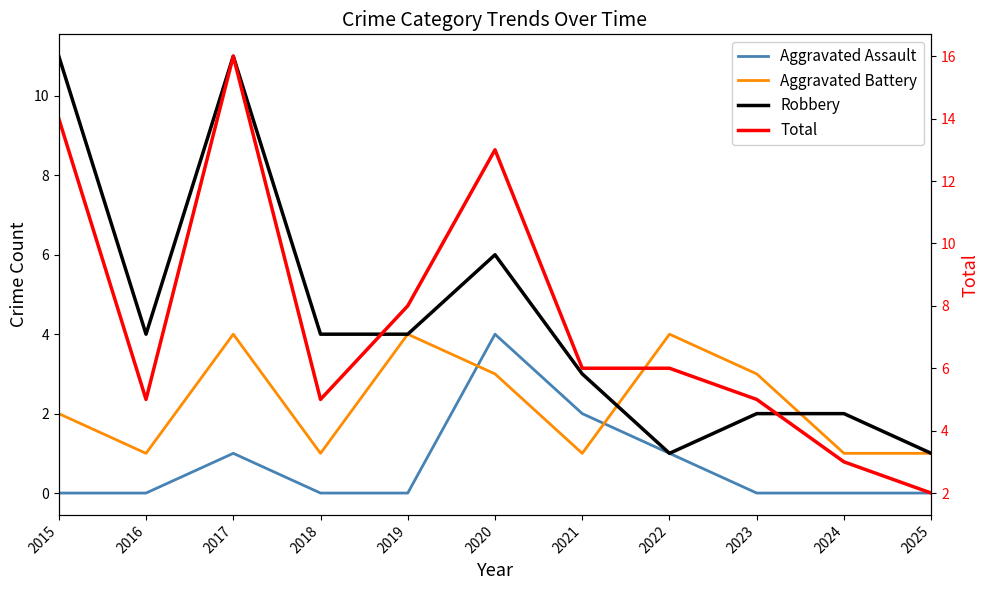

Which category has the lowest value in the Aggravated Assault series?

2015